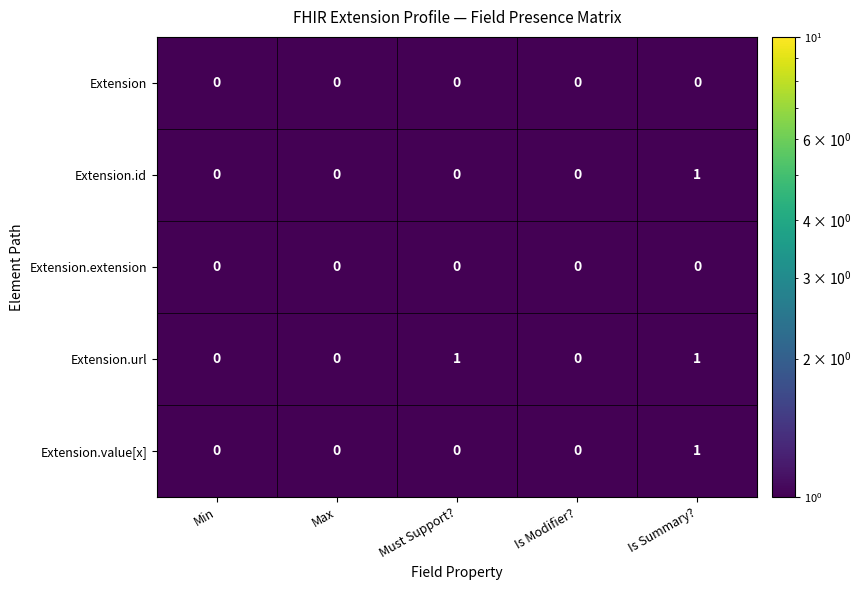

True or false: Extension.value[x] has a value of 0 at Max.

True